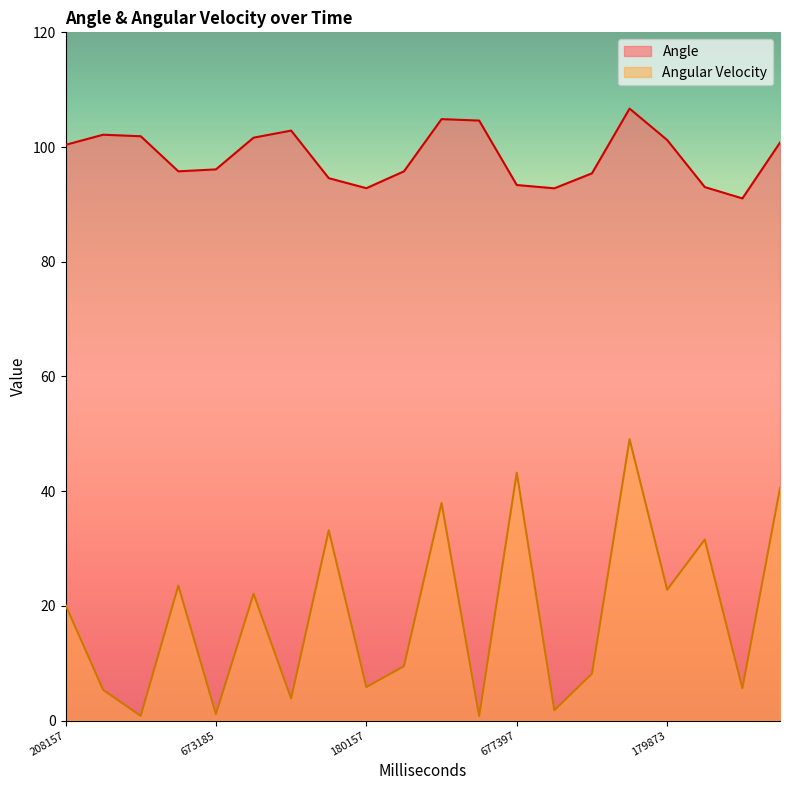

What is the sum of the Angular Velocity values at 418193 and 933397?

9.0